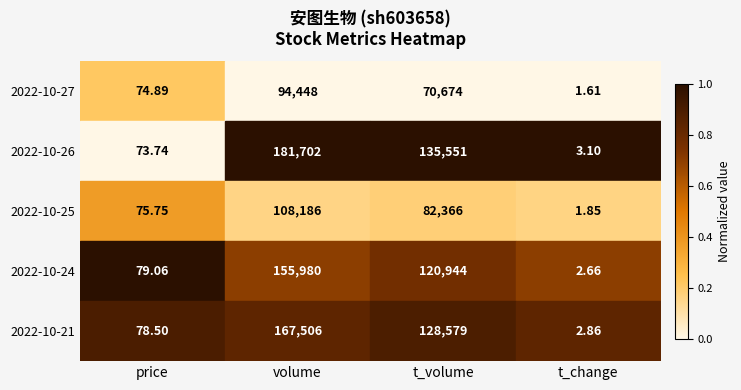

At how many categories does at least one series exceed 0?

4